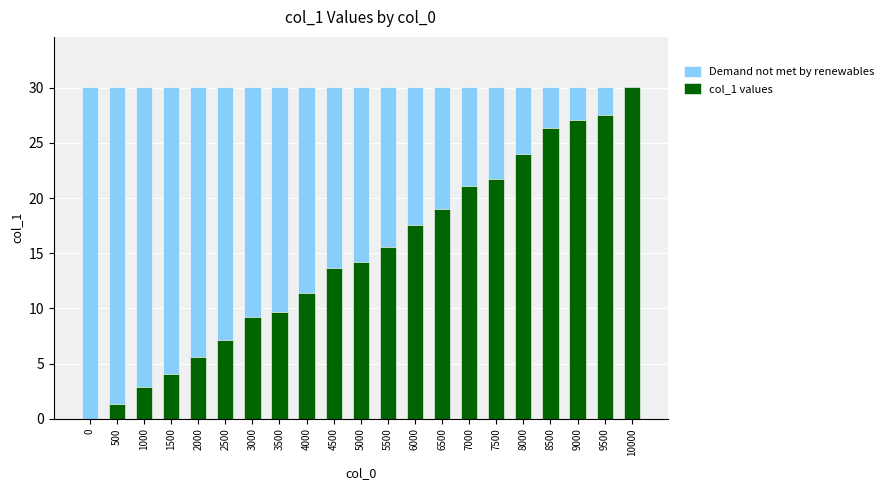

True or false: col_1 values has a value of 33.7 at 7500.

False